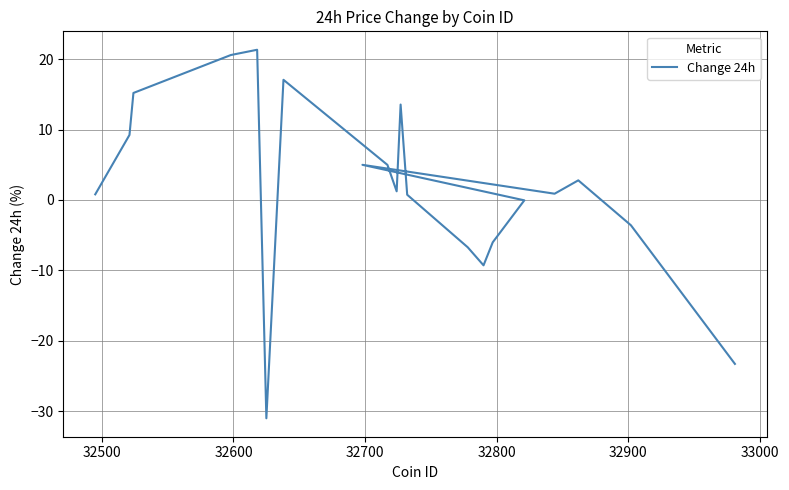

How many interior local valleys (lower than both neighbors) does the data have?

4